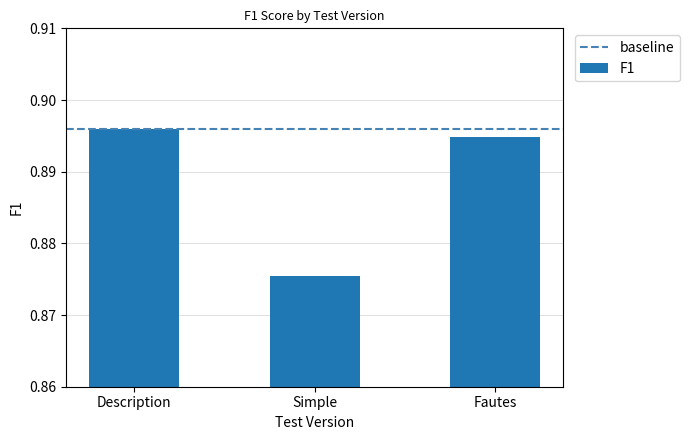

What is the label of the 3rd bar from the left?

Fautes